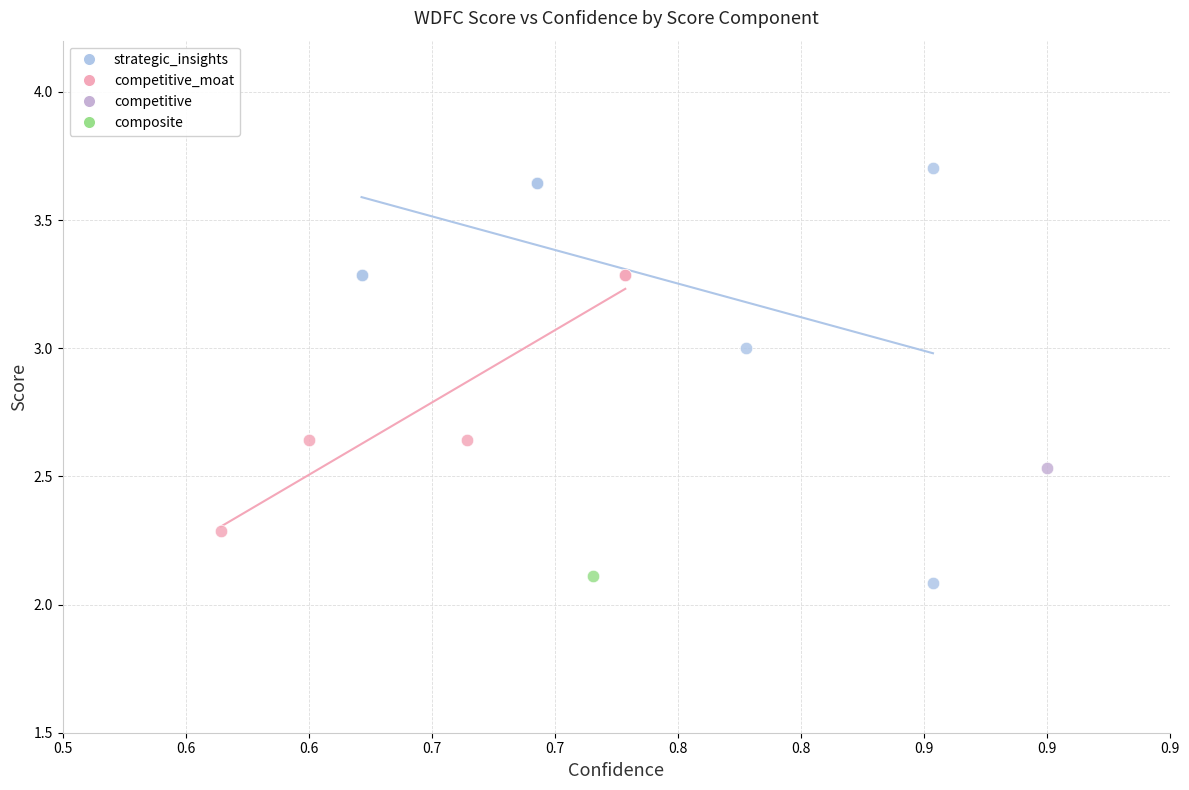

What are all the series names shown in the legend?

strategic_insights, competitive_moat, competitive, composite